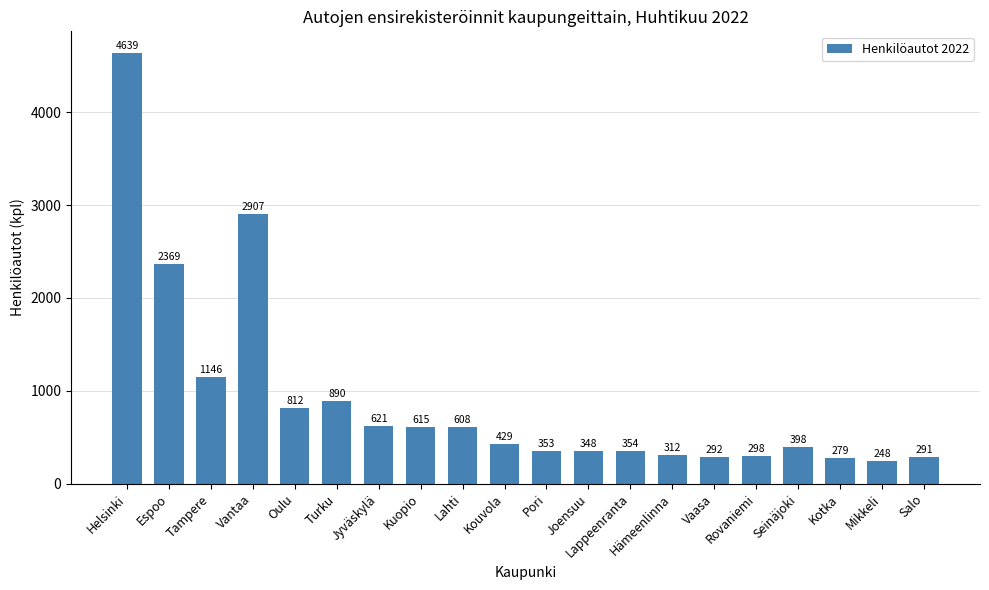

How many distinct data groups are displayed?

1